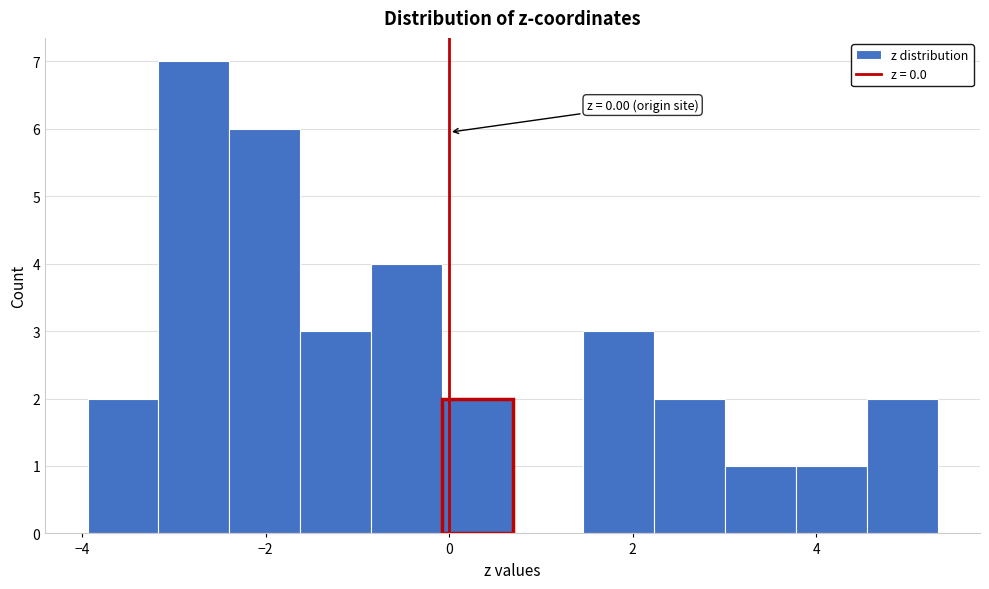

Read against the x-axis, roughly where is the centre of the tallest bar?

-2.8